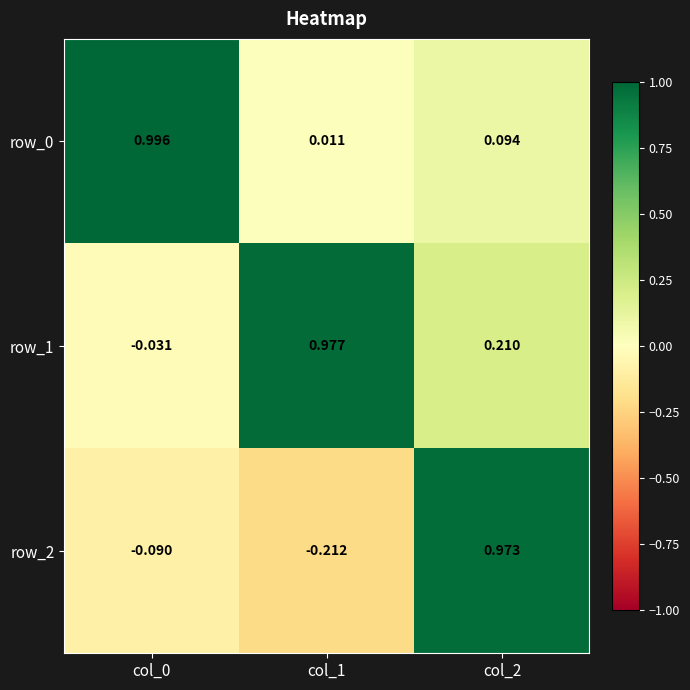

How many values in the row_1 series exceed 0?

2